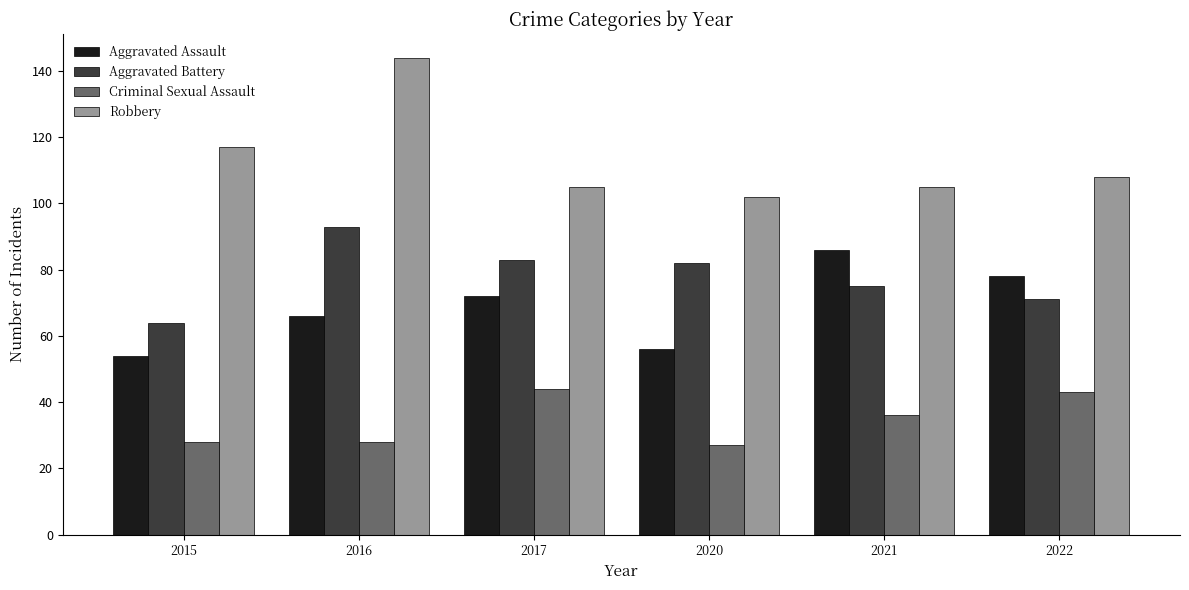

What value does the Aggravated Battery series have at 2022, to the nearest 5?

70